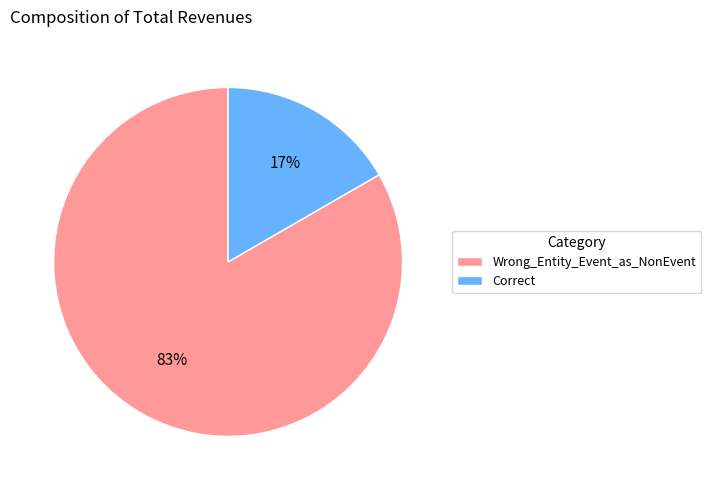

Do Wrong_Entity_Event_as_NonEvent and Correct together represent more than half of the pie?

Yes